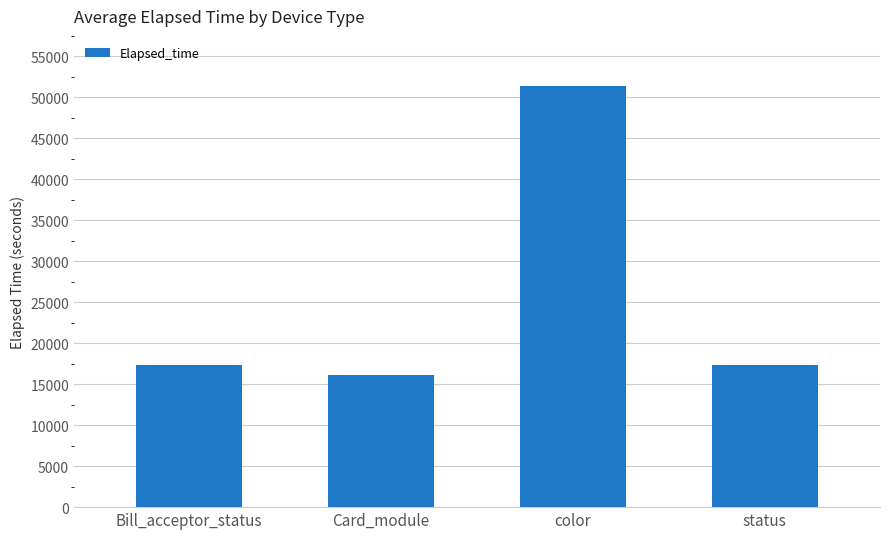

Does the chart contain any negative values?

No